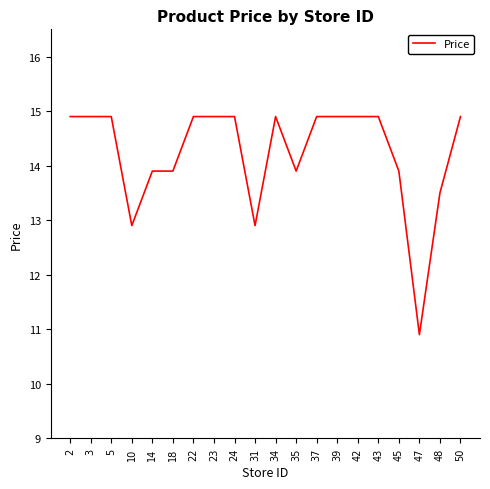

The chart shows a value of 17.7 at 48. True or false?

False